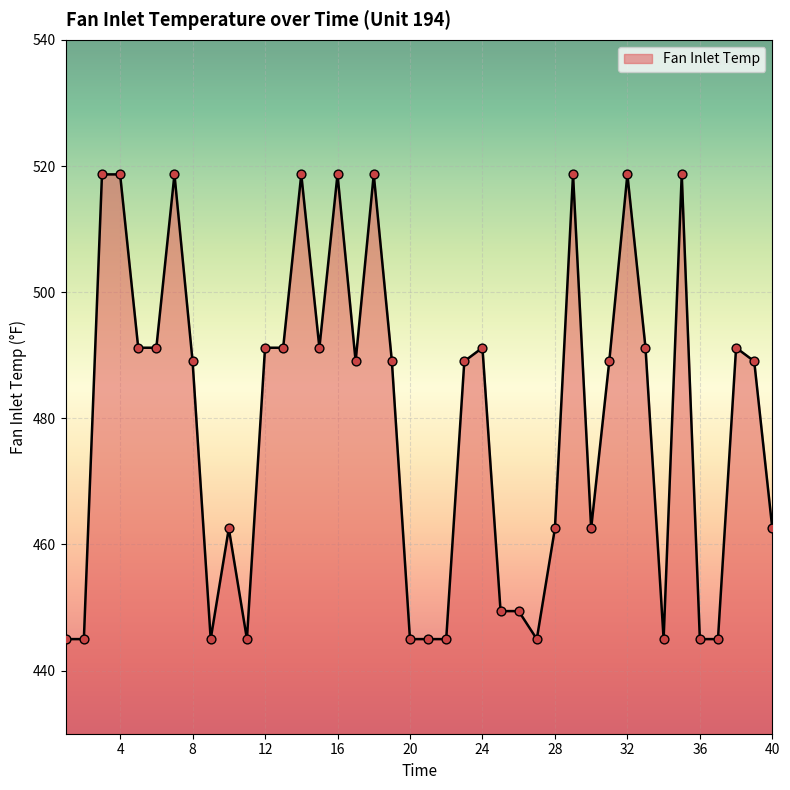

What is the difference between the maximum and minimum values?

73.7